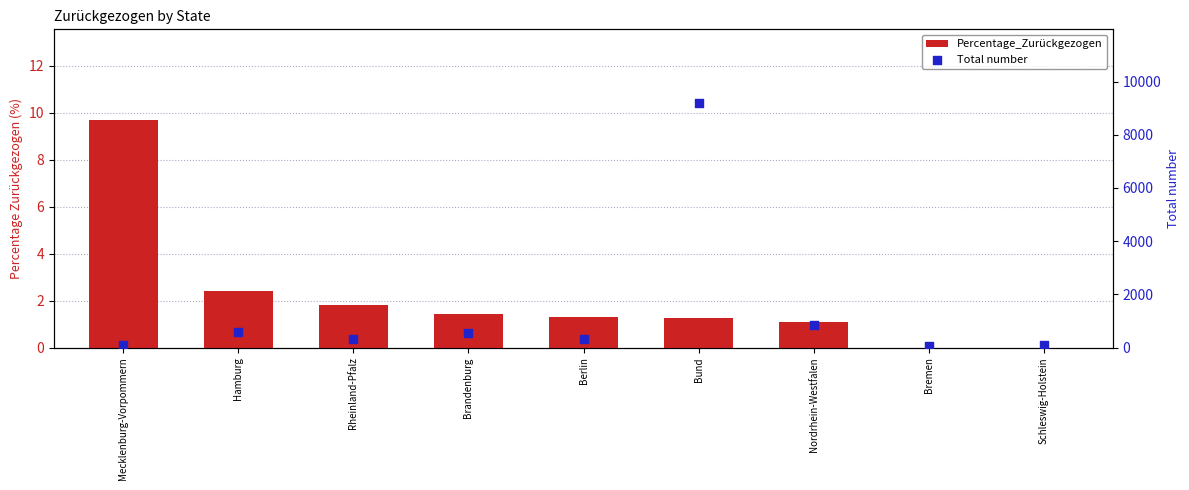

Is the value of Total number at Mecklenburg-Vorpommern greater than the value of Percentage_Zurückgezogen at Rheinland-Pfalz?

Yes